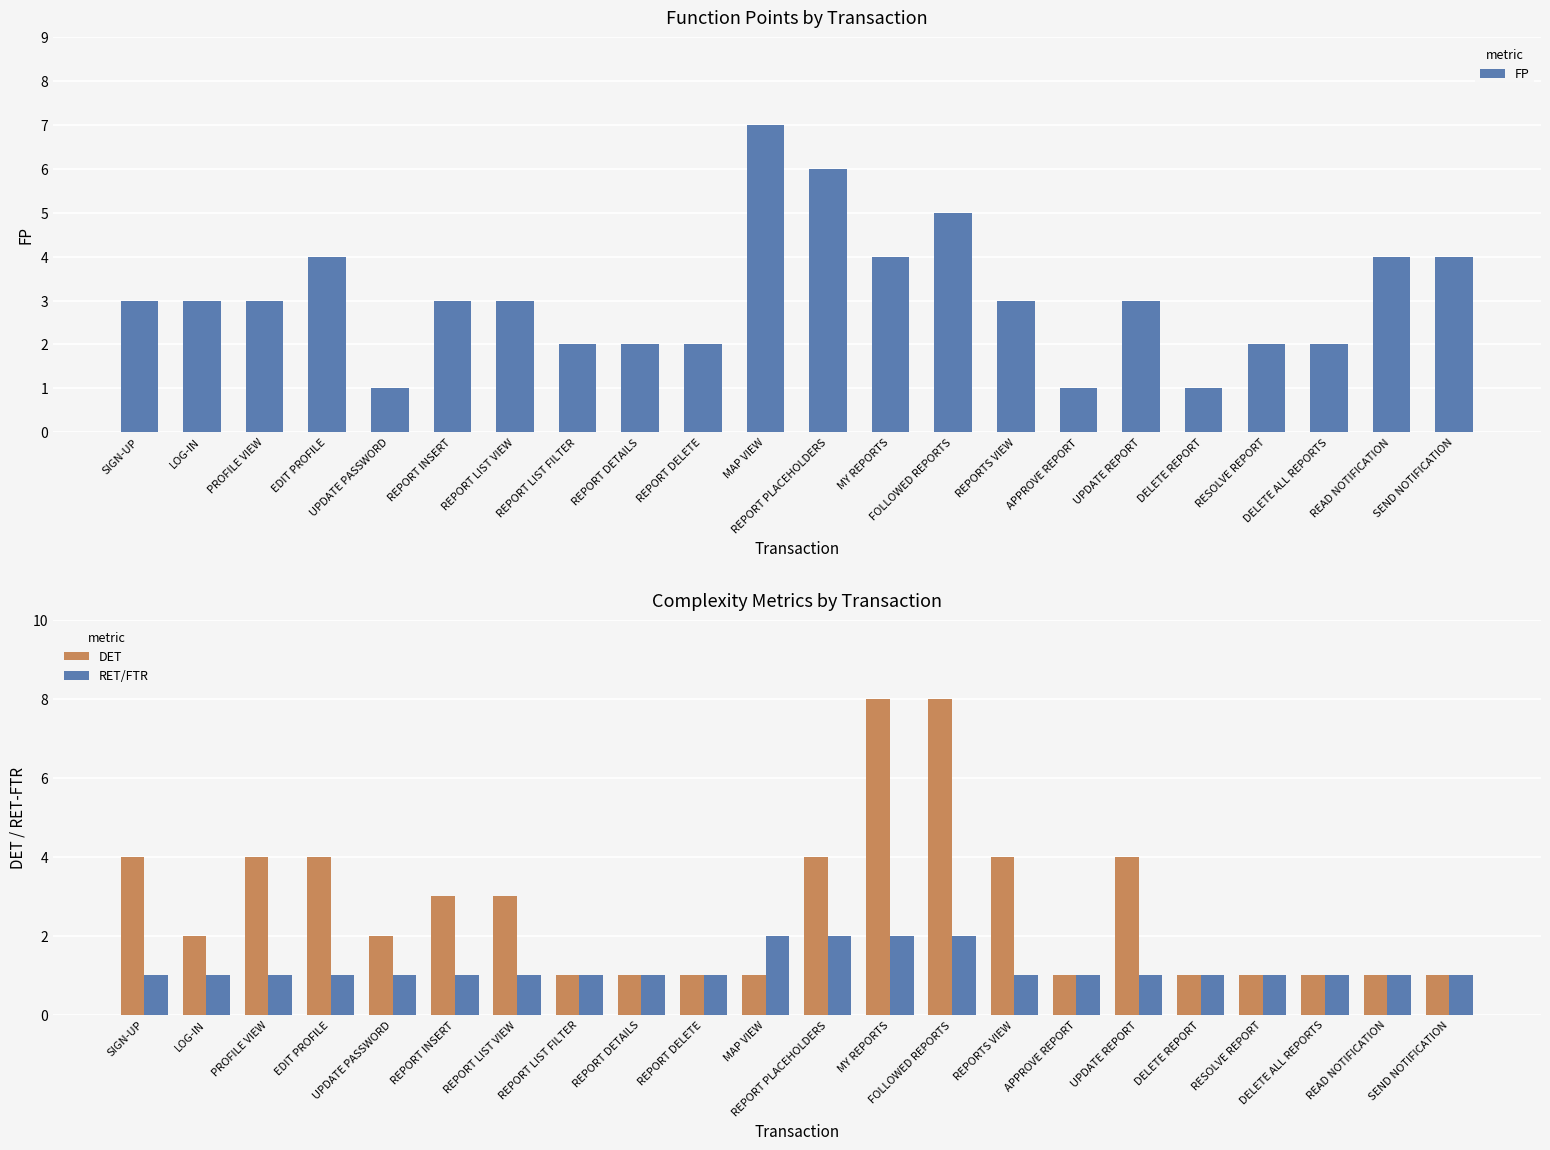

At which category is the sum across all series the highest?

FOLLOWED REPORTS